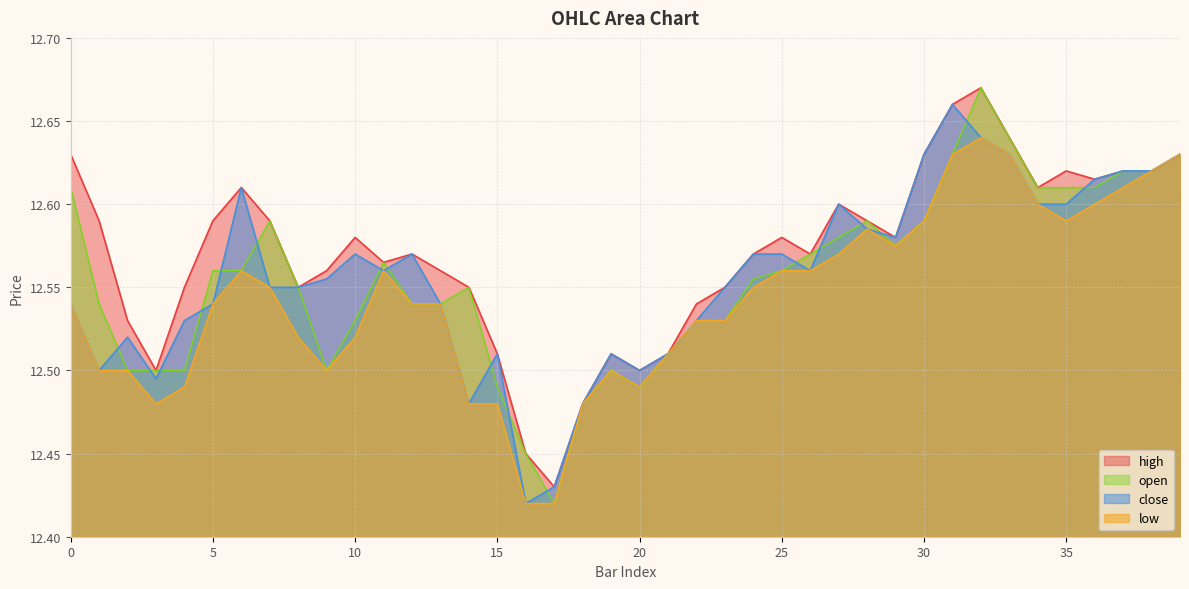

Reading right to left, extract all data points from this chart.

close: 12.6	12.6	12.6	12.6	12.6	12.6	12.6	12.6	12.7	12.6	12.6	12.6	12.6	12.6	12.6	12.6	12.6	12.5	12.5	12.5	12.5	12.5	12.4	12.4	12.5	12.5	12.5	12.6	12.6	12.6	12.6	12.6	12.6	12.6	12.5	12.5	12.5	12.5	12.5	12.5
open: 12.6	12.6	12.6	12.6	12.6	12.6	12.6	12.7	12.6	12.6	12.6	12.6	12.6	12.6	12.6	12.6	12.5	12.5	12.5	12.5	12.5	12.5	12.4	12.4	12.5	12.6	12.5	12.5	12.6	12.5	12.5	12.6	12.6	12.6	12.6	12.5	12.5	12.5	12.5	12.6
high: 12.6	12.6	12.6	12.6	12.6	12.6	12.6	12.7	12.7	12.6	12.6	12.6	12.6	12.6	12.6	12.6	12.6	12.5	12.5	12.5	12.5	12.5	12.4	12.4	12.5	12.6	12.6	12.6	12.6	12.6	12.6	12.6	12.6	12.6	12.6	12.6	12.5	12.5	12.6	12.6
low: 12.6	12.6	12.6	12.6	12.6	12.6	12.6	12.6	12.6	12.6	12.6	12.6	12.6	12.6	12.6	12.6	12.5	12.5	12.5	12.5	12.5	12.5	12.4	12.4	12.5	12.5	12.5	12.5	12.6	12.5	12.5	12.5	12.6	12.6	12.5	12.5	12.5	12.5	12.5	12.5